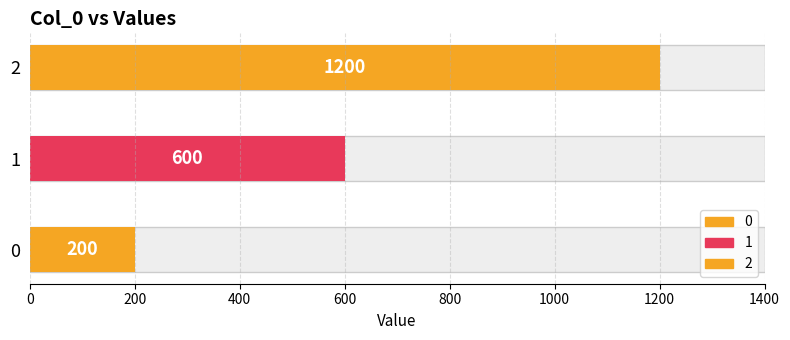

List the labels in order of value, largest first.

2, 1, 0